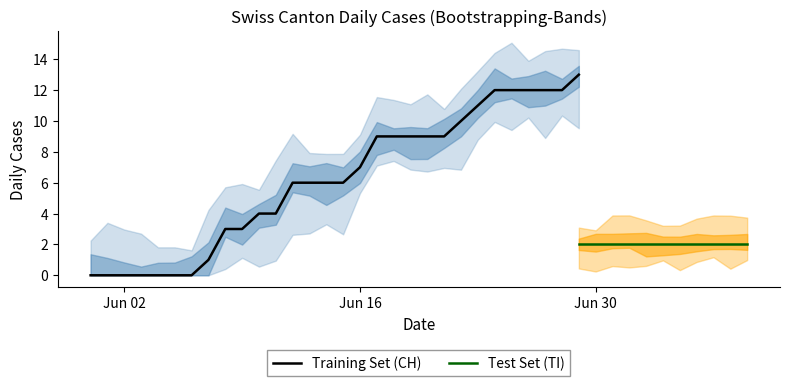

What is the maximum value for Training Set (CH)?

13